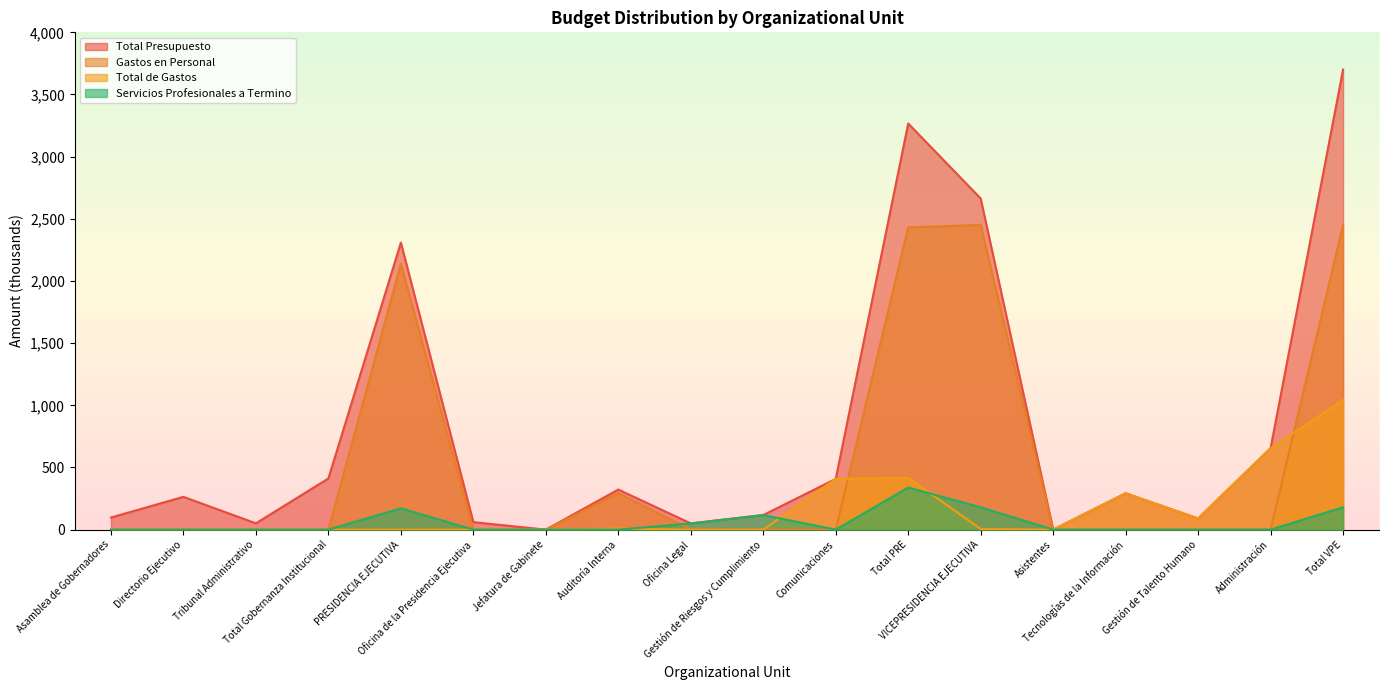

How many lines are shown in the chart?

4